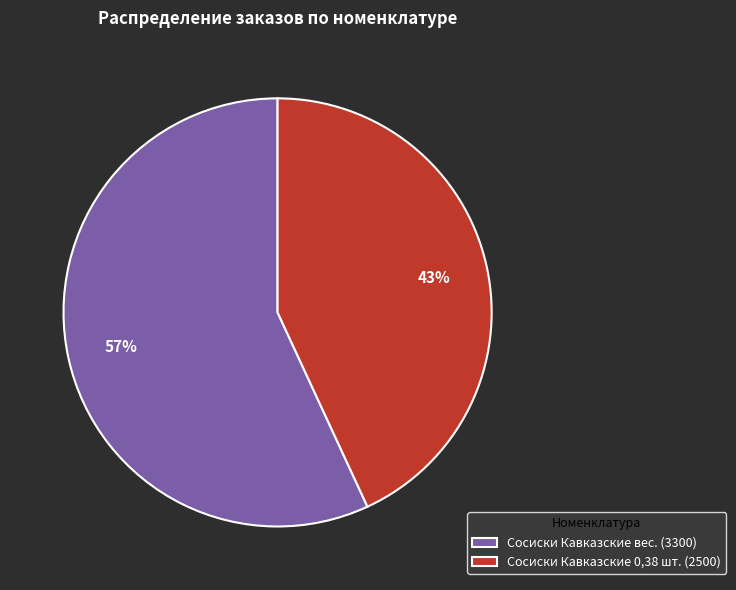

True or false: Сосиски Кавказские вес. accounts for 70% of the total.

False